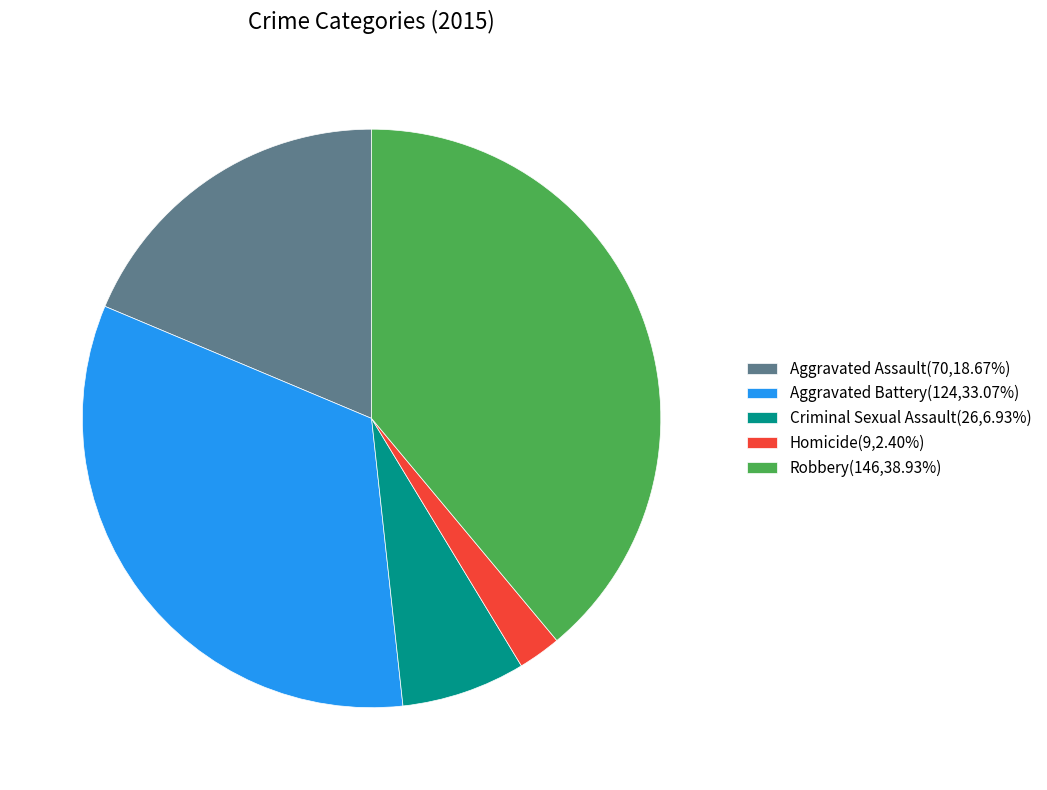

Which has a higher value, Aggravated Battery or Criminal Sexual Assault?

Aggravated Battery